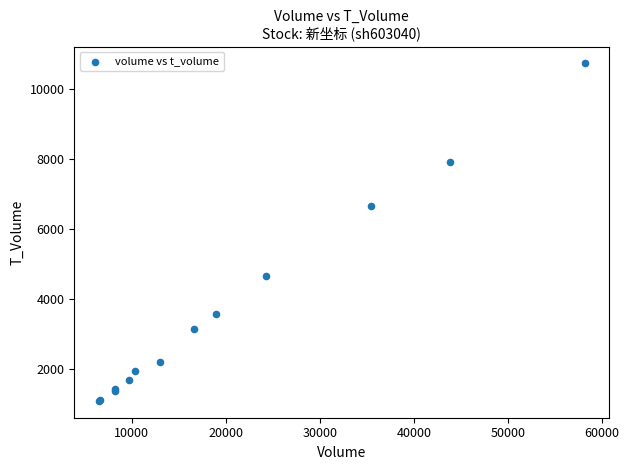

What Y value in the scatter plot is closest to 5916?

6666